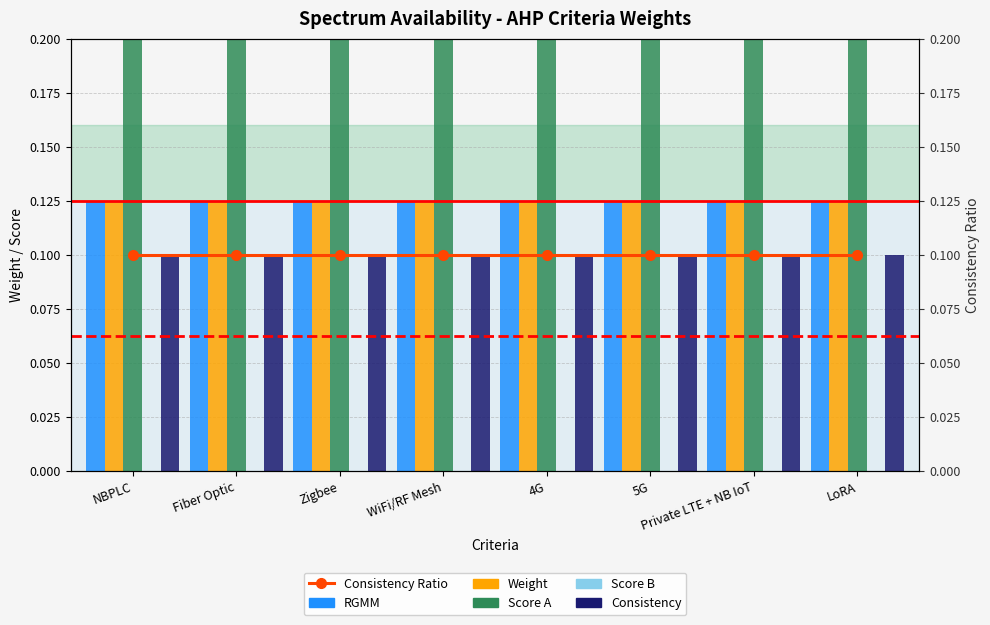

What is the label of the 1st bar from the right?

LoRA